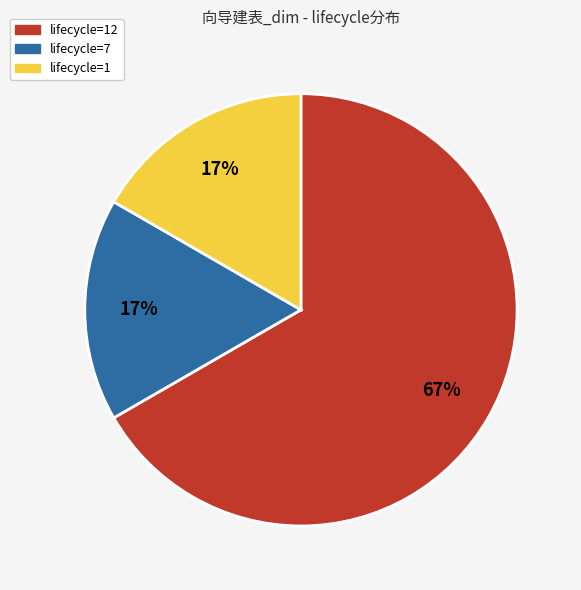

To the nearest percent, what percentage of the pie is lifecycle=7?

17%